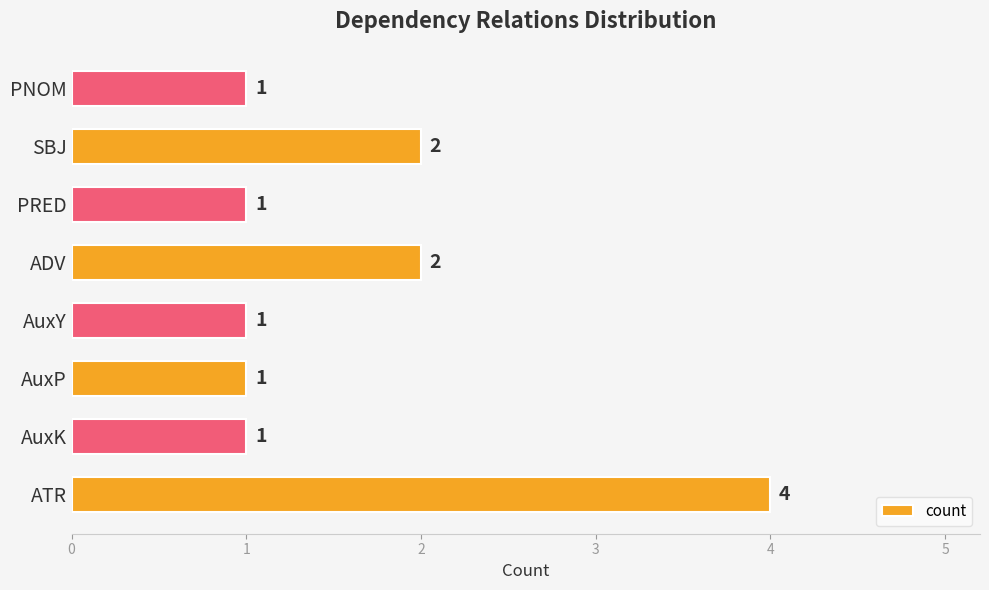

Reading top to bottom, what are all the values shown in this chart?

1	2	1	2	1	1	1	4